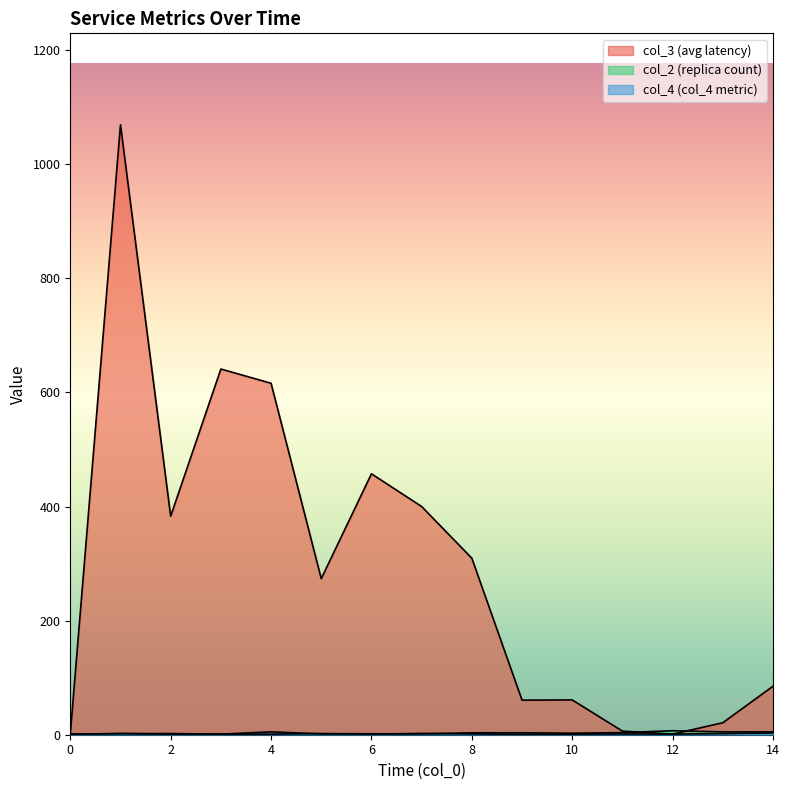

Does the chart display data point markers on the line(s)?

No